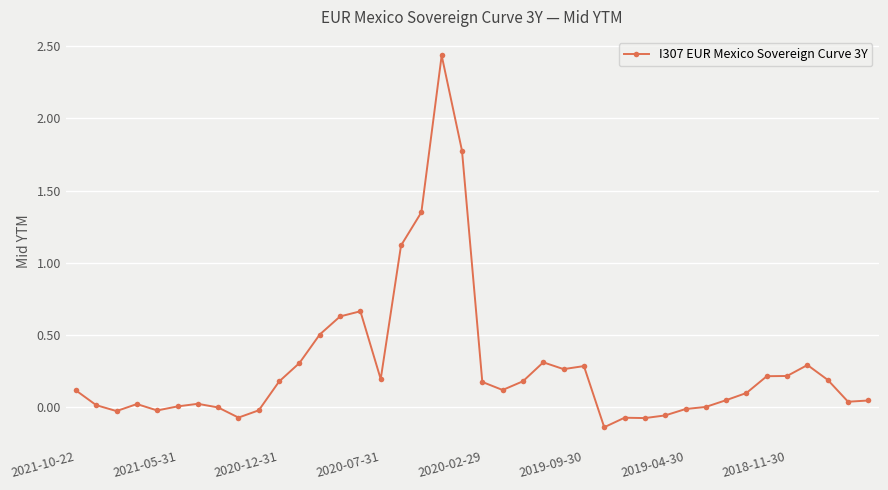

What is the difference between the maximum and minimum values?

2.6